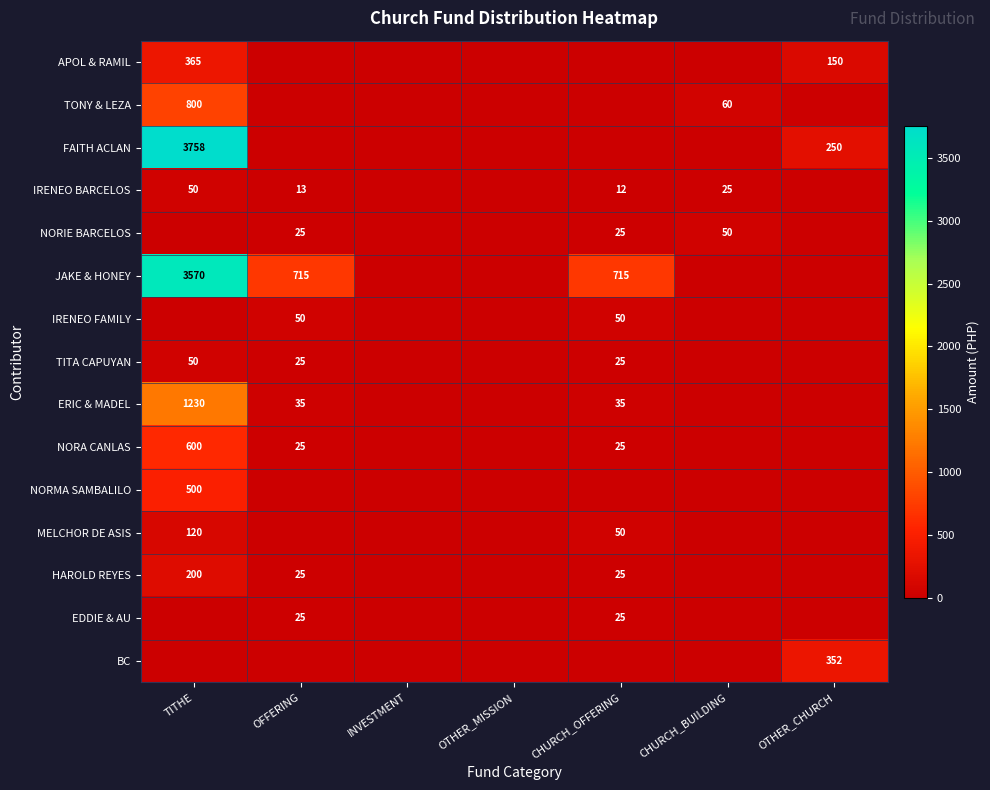

The value of APOL & RAMIL at TITHE is 365. True or false?

True